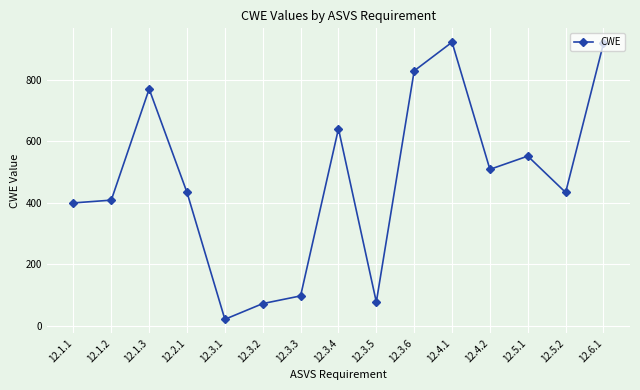

What is the label of the 9th point from the right?

12.3.3